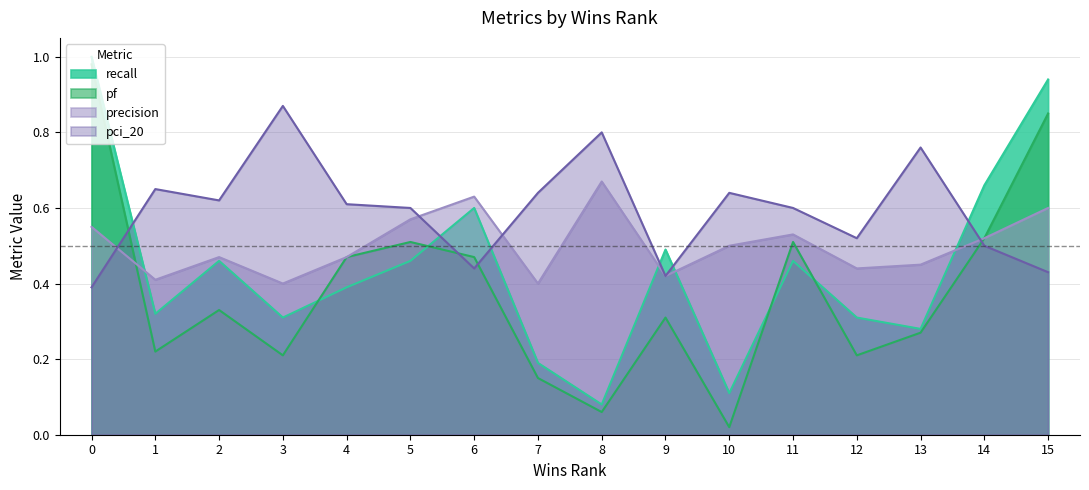

How many interior local peaks does the recall series have?

4